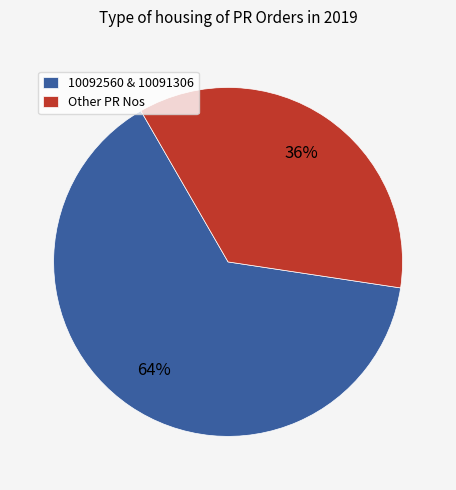

Does Other PR Nos account for over 50% of the chart?

No